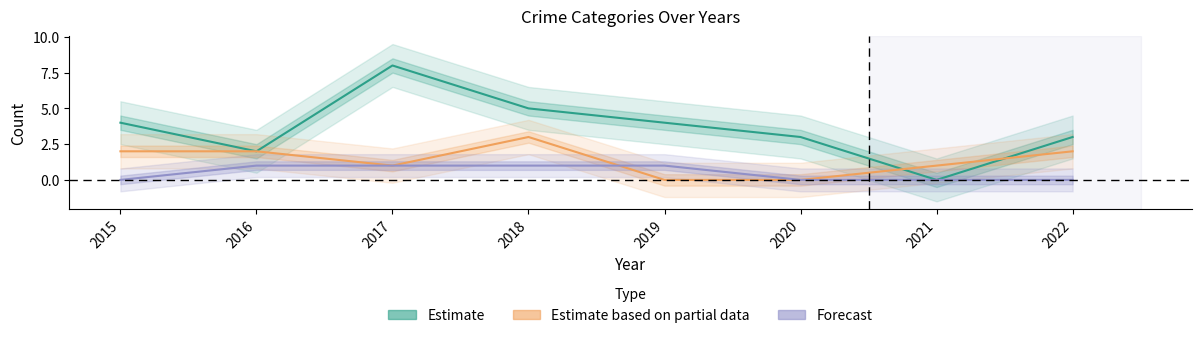

Between 2017 and 2018, which series saw the biggest shift?

Estimate